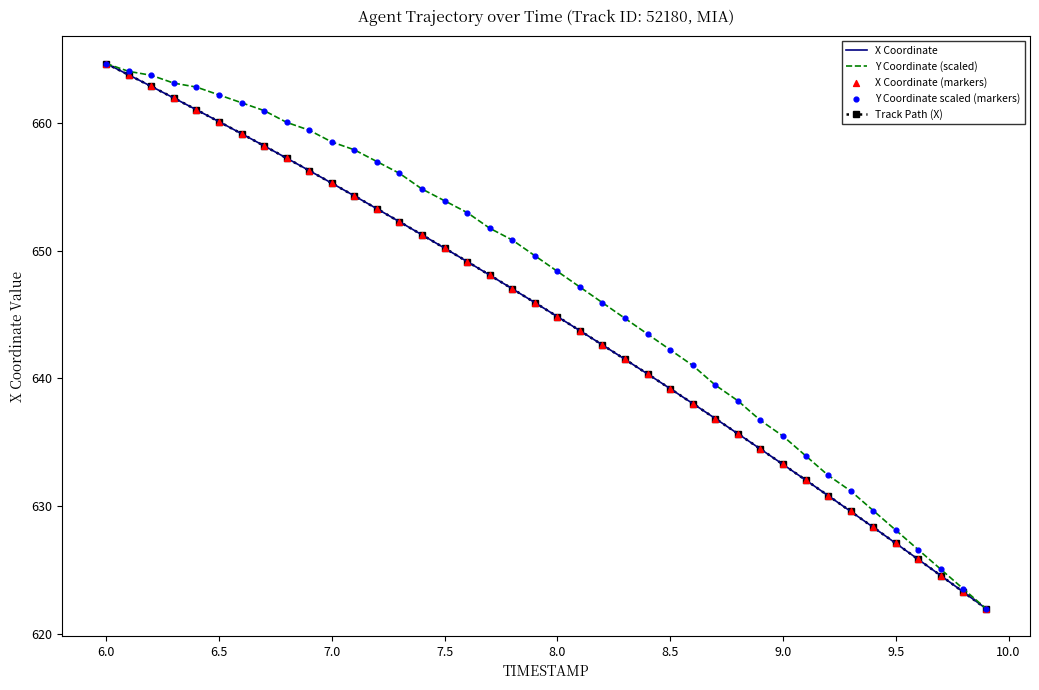

What are all the series names shown in the legend?

X Coordinate, Y Coordinate (scaled), Track Path (X), X Coordinate (markers), Y Coordinate scaled (markers)